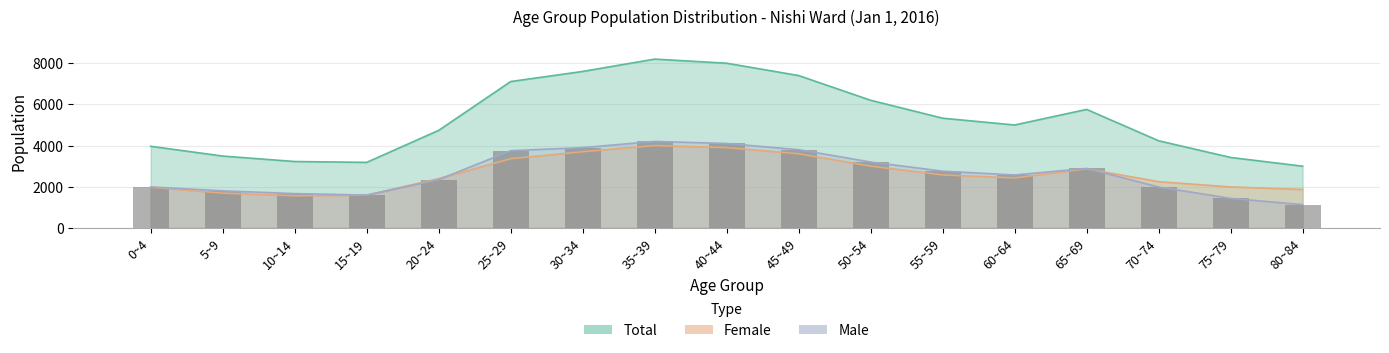

Rank the categories by value from highest to lowest.

35~39, 40~44, 30~34, 45~49, 25~29, 50~54, 65~69, 55~59, 60~64, 20~24, 0~4, 70~74, 5~9, 10~14, 15~19, 75~79, 80~84